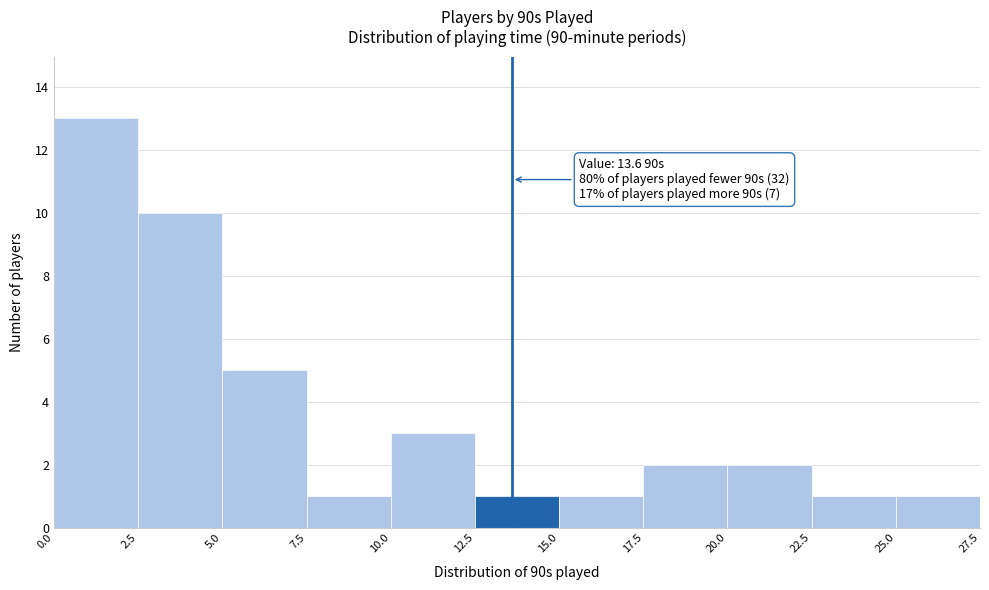

Over which range of the x-axis is the bar tallest?

0.0 to 2.5